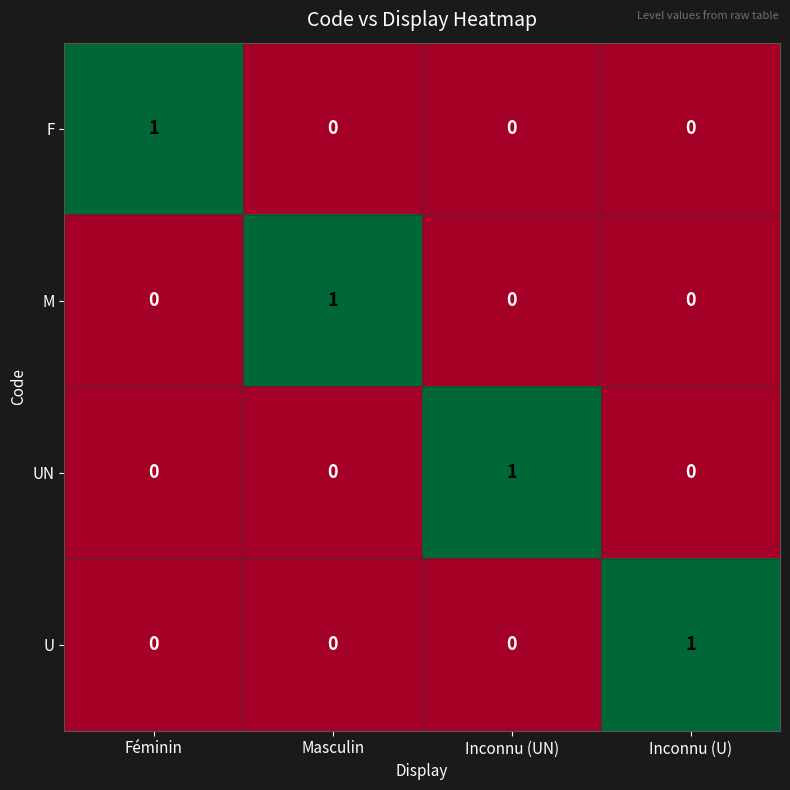

The value of U at Inconnu (UN) is 1. True or false?

False